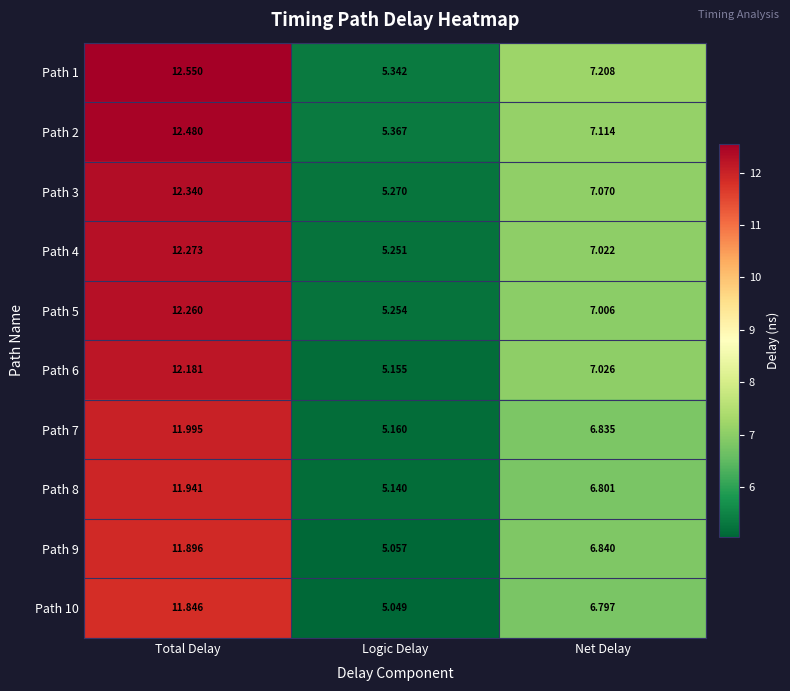

At which category is the sum across all series the highest?

Total Delay